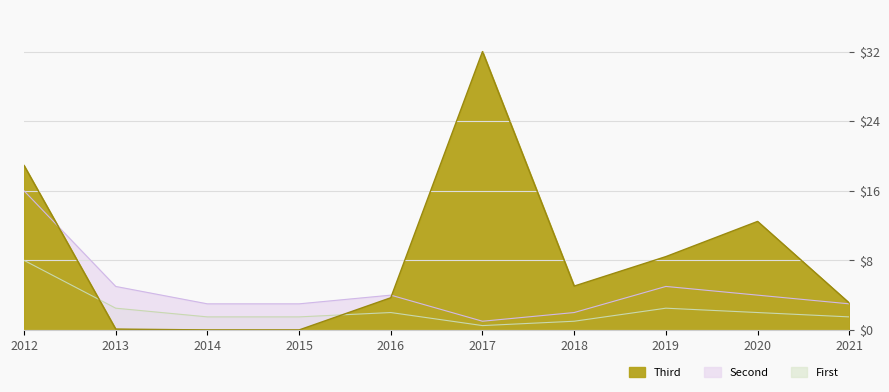

What is the approximate value of Investment (MMU$) at 2012?

18.9